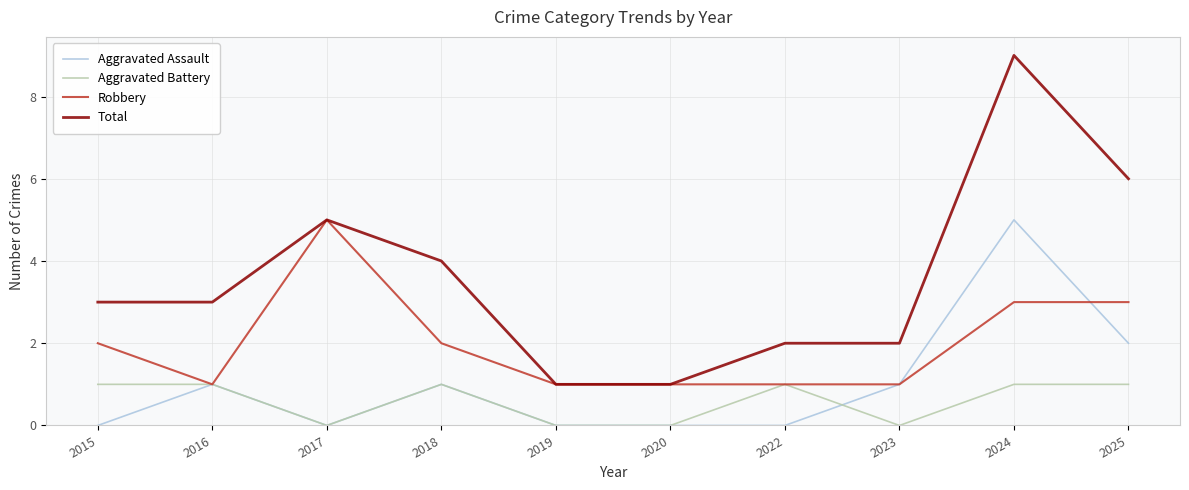

The value of Robbery at 2025 is 3. True or false?

True